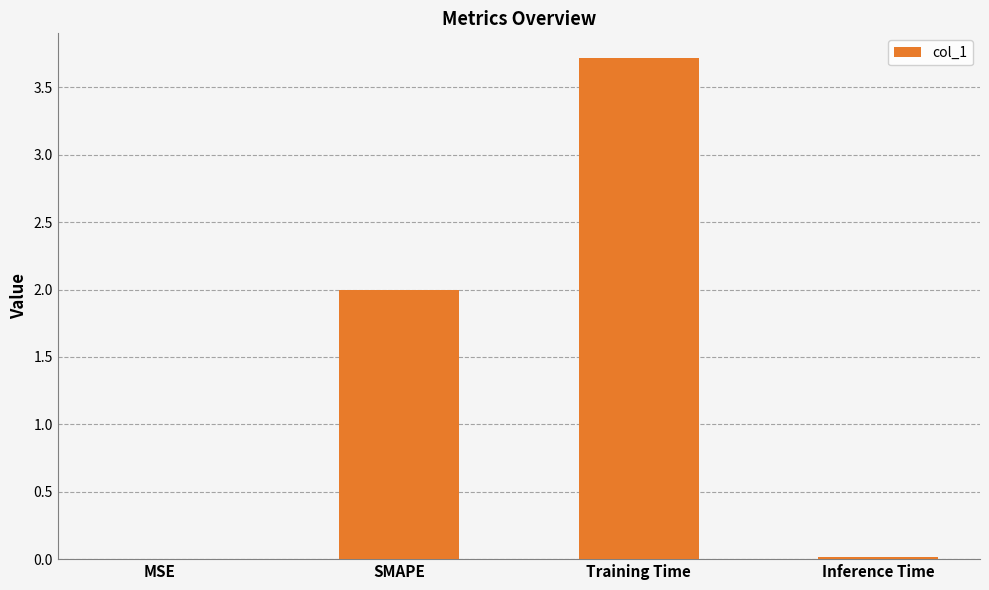

The chart shows a value of 0.0 at MSE. True or false?

True